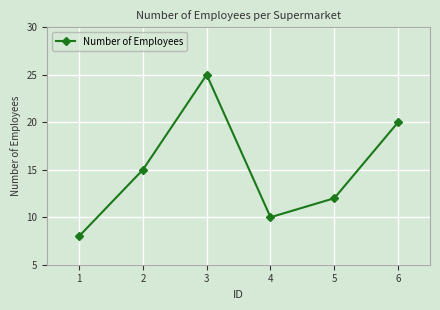

How many interior local valleys (lower than both neighbors) does the data have?

1